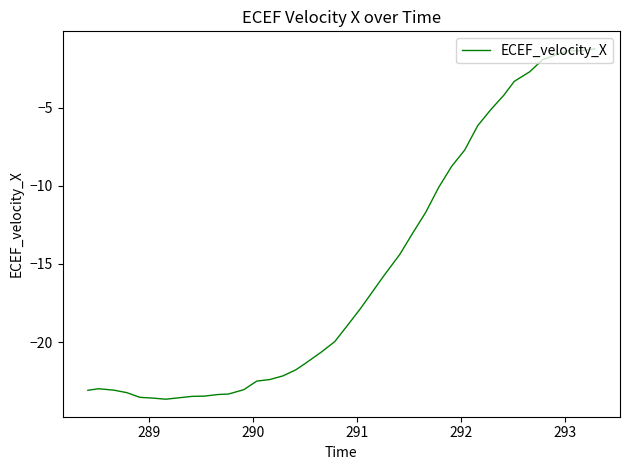

Is this an area chart (filled region under the line)?

No